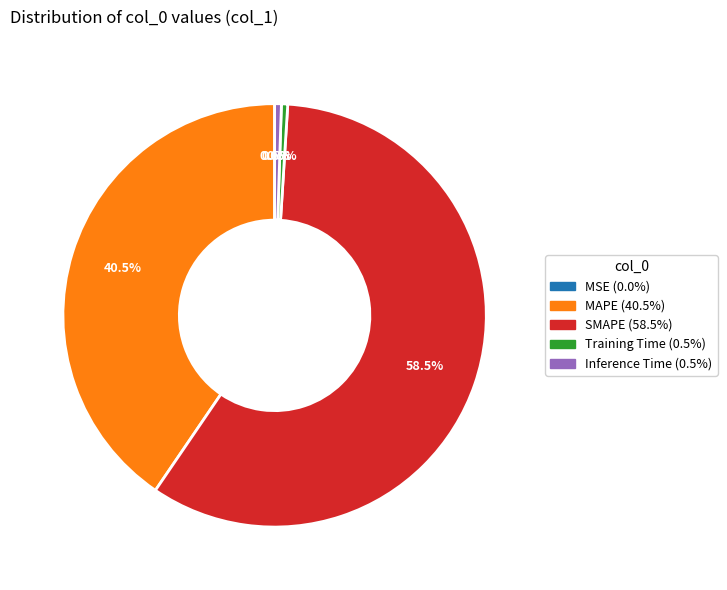

Is there any slice that represents more than half of the pie?

Yes